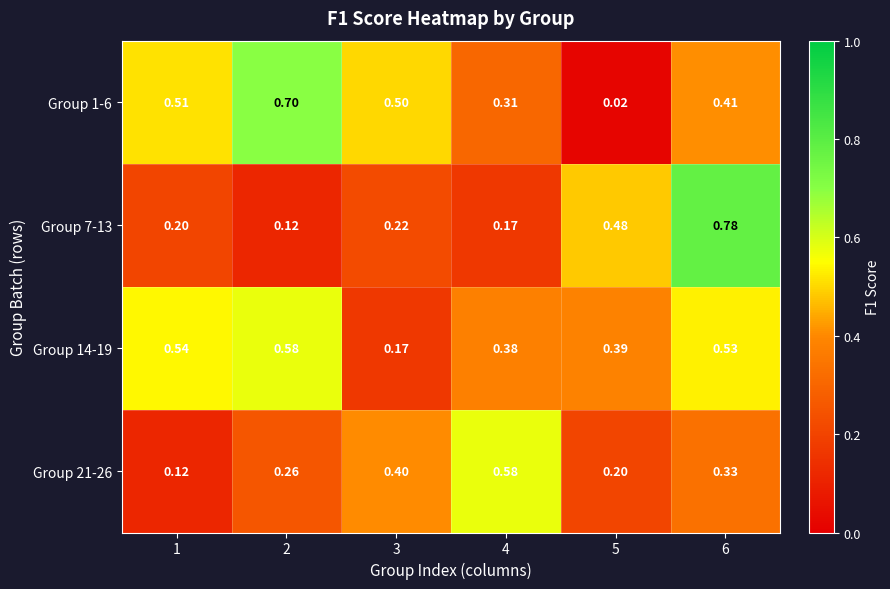

Is the value of Group 1-6 at 2 greater than the value of Group 14-19 at 5?

Yes